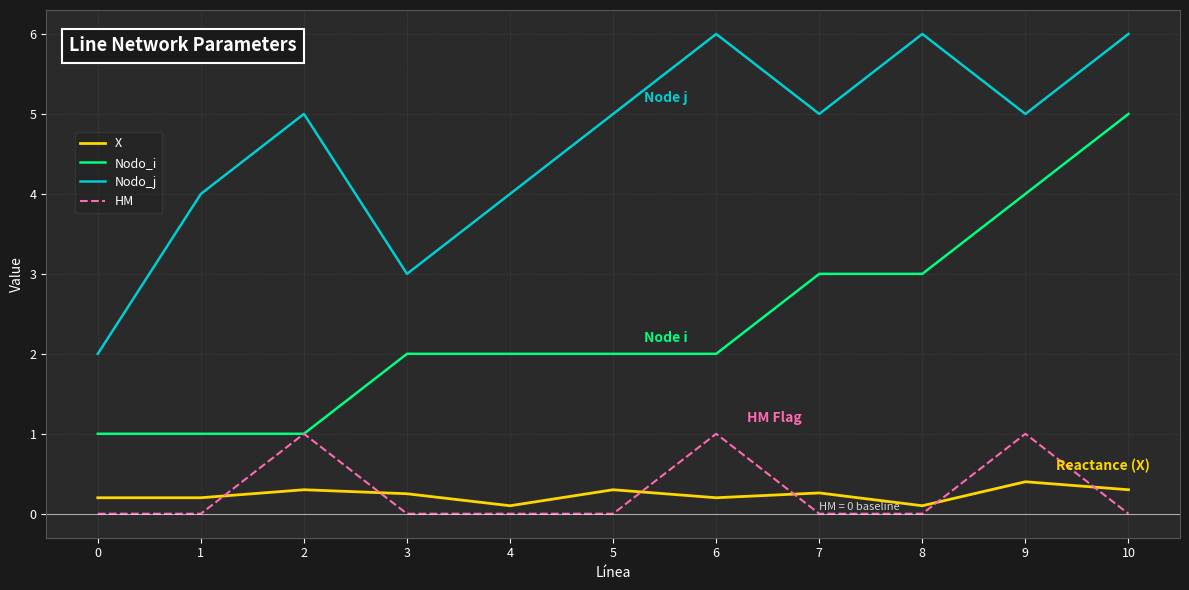

What is the sum of all Nodo_j values?

51.0